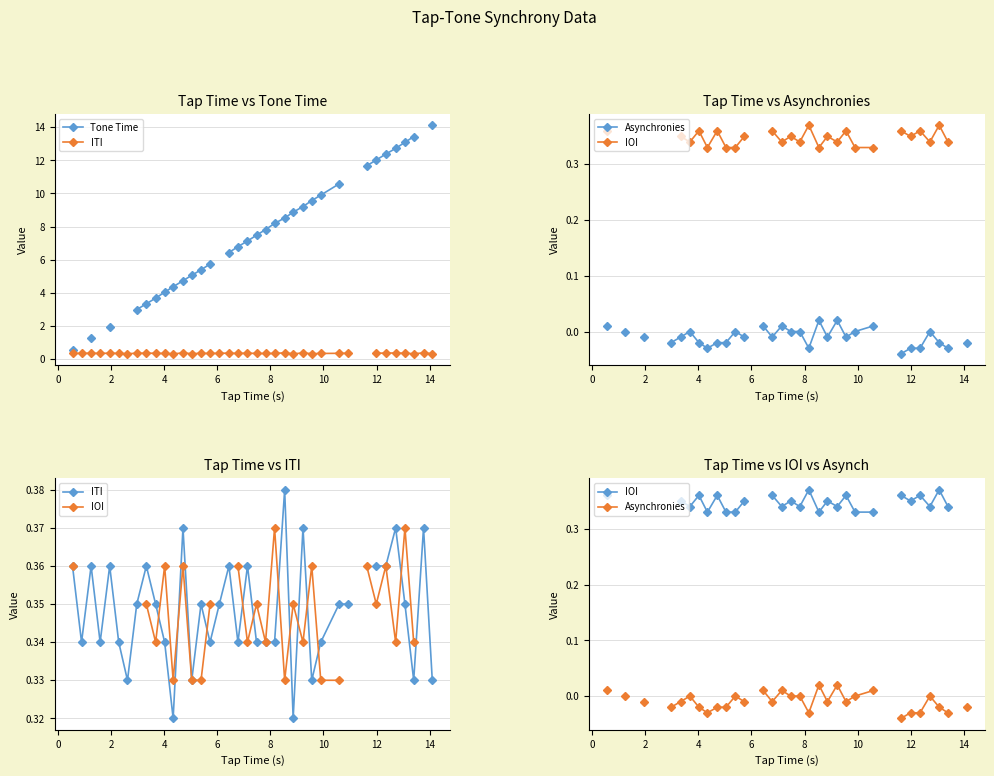

How many categories are shown in the chart?

38